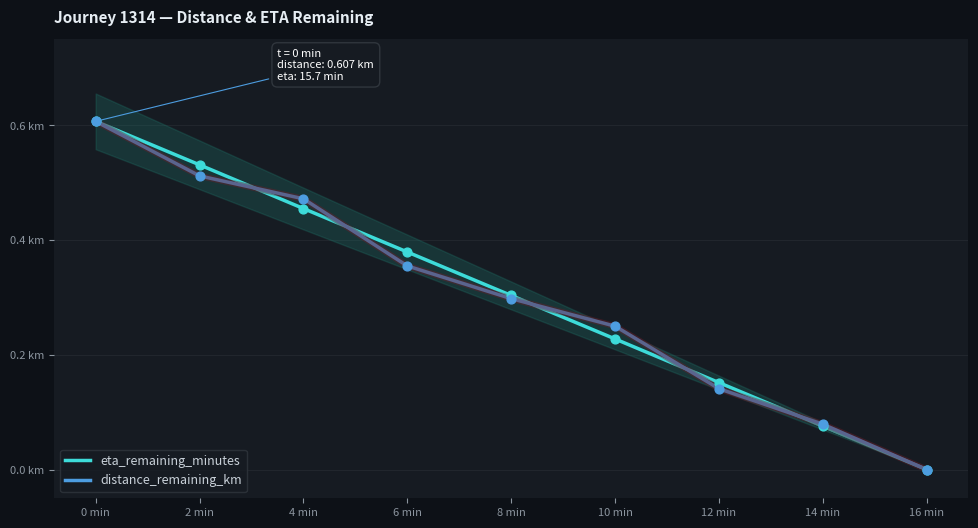

Which series has the largest Y range (max minus min)?

eta_remaining_minutes